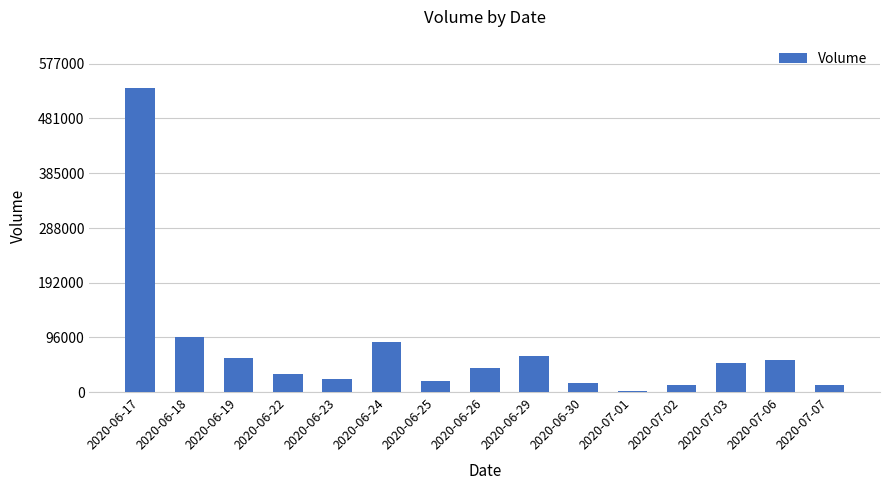

Approximately how many times larger is the value at 2020-06-17 compared to 2020-07-06?

9.4